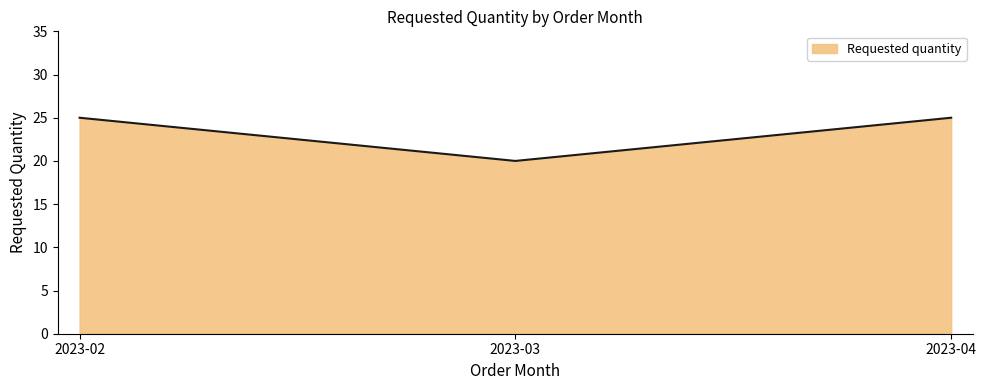

How many lines are shown in the chart?

1